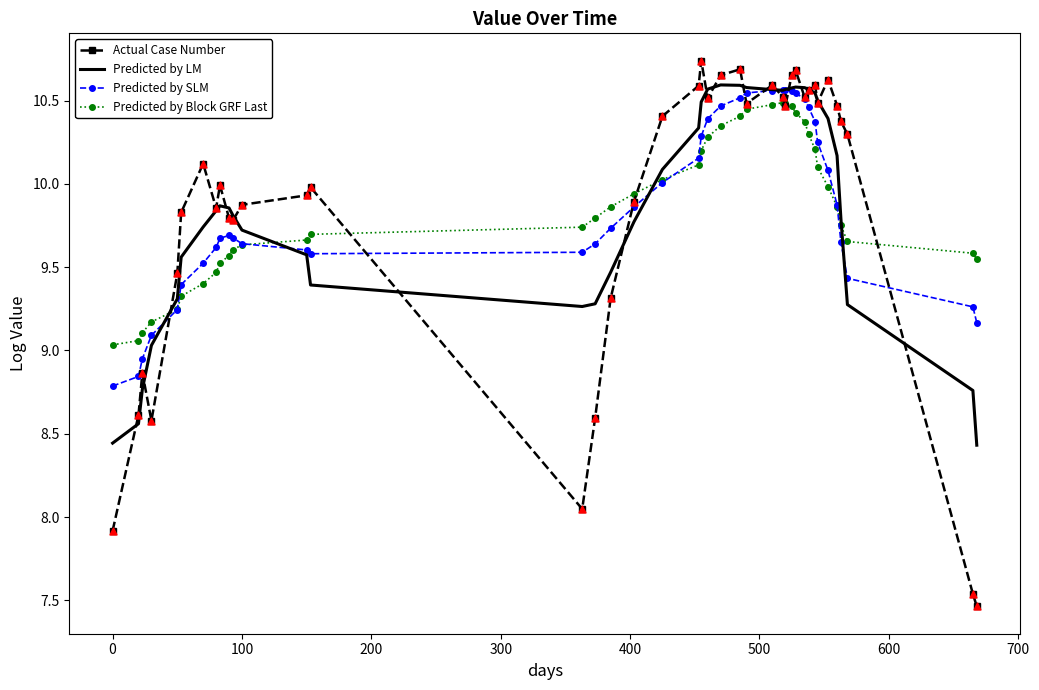

Which series has the widest spread of values?

Actual Case Number